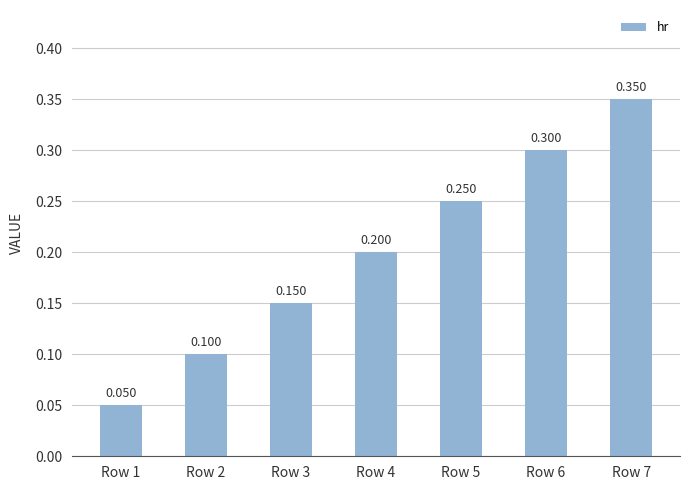

Reading right to left, list all the values displayed in this chart.

Row 7=0.3	Row 6=0.3	Row 5=0.2	Row 4=0.2	Row 3=0.1	Row 2=0.1	Row 1=0.1